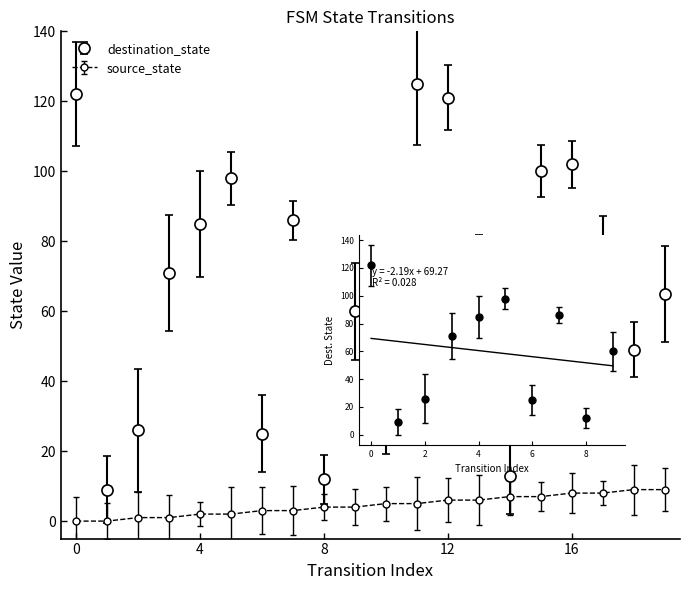

True or false: source_state has a value of 7 at 14.

True